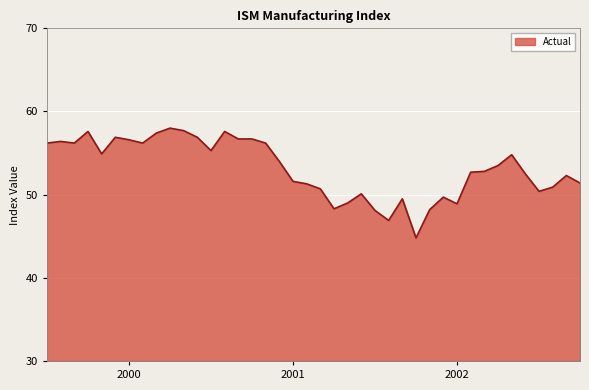

What is the minimum value shown in the chart?

44.8